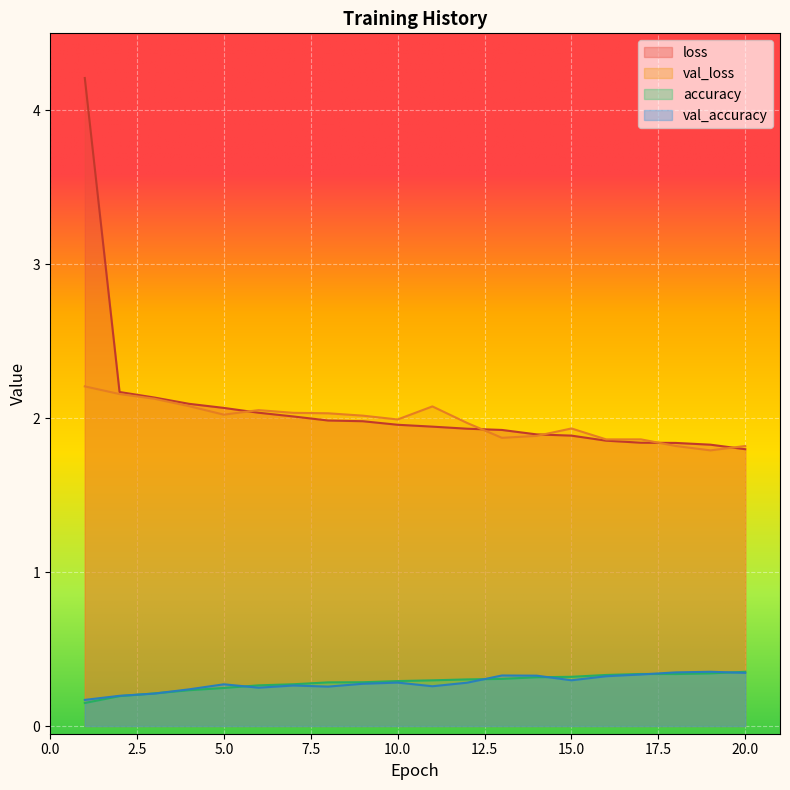

True or false: loss has a value of 2.0 at 8.

True